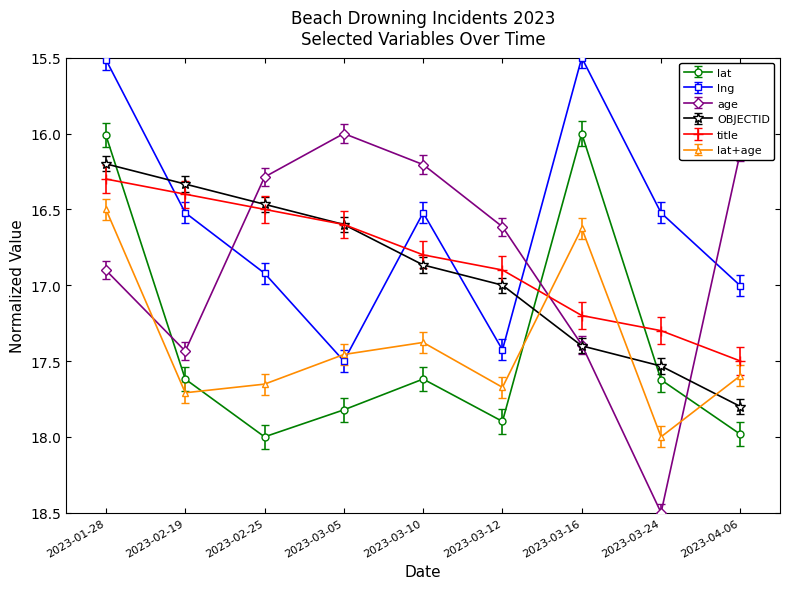

How many intersections are there between lat and title?

3